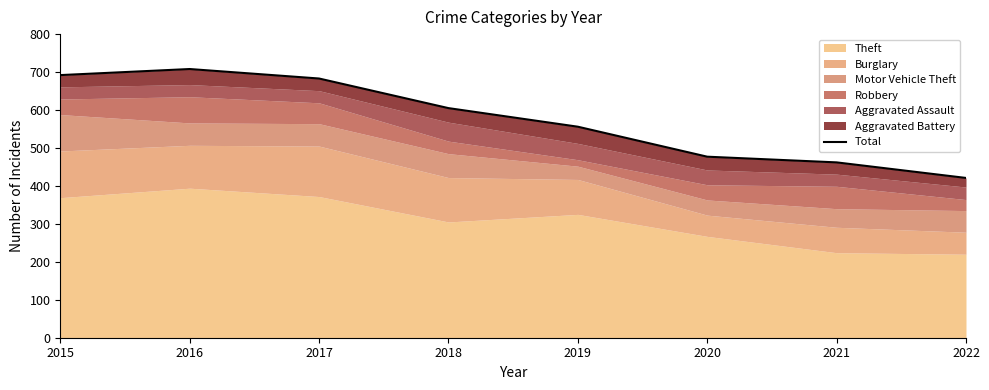

What is the maximum value shown in the chart?

708